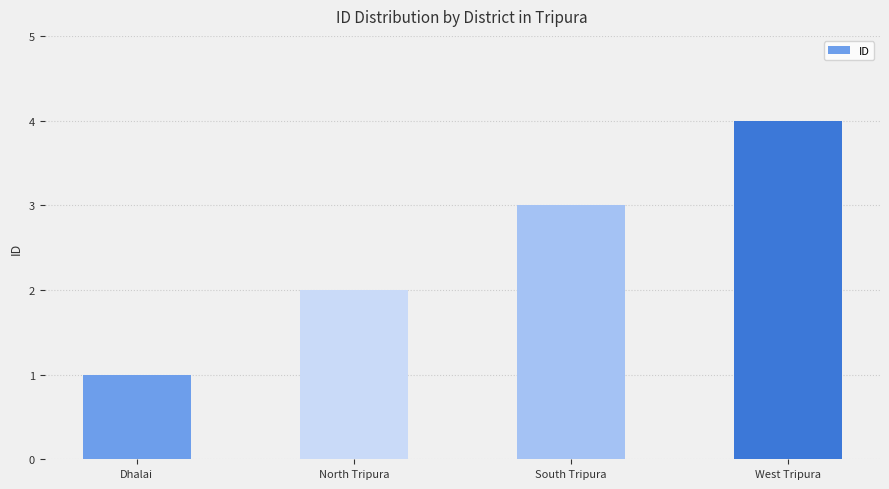

Read the value at South Tripura.

3